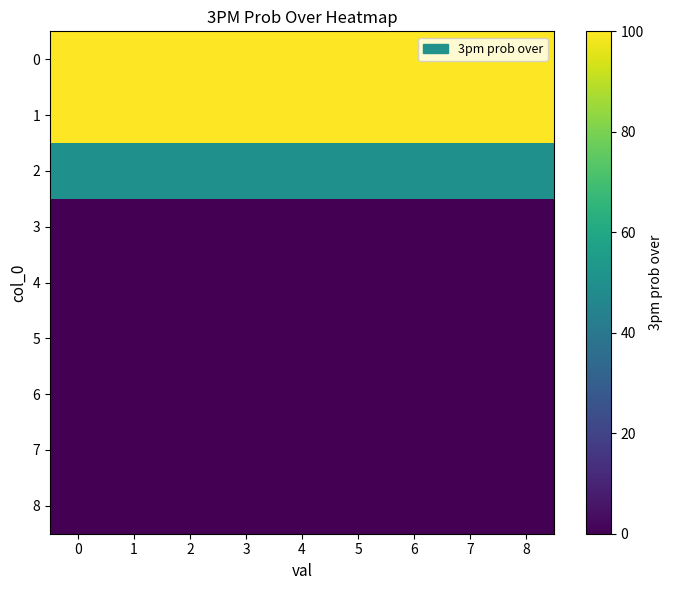

Between 6 and 1, which is larger?

6